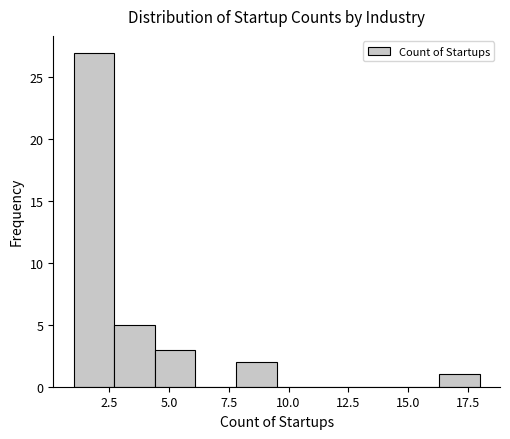

Read against the x-axis, roughly where is the centre of the tallest bar?

2.0